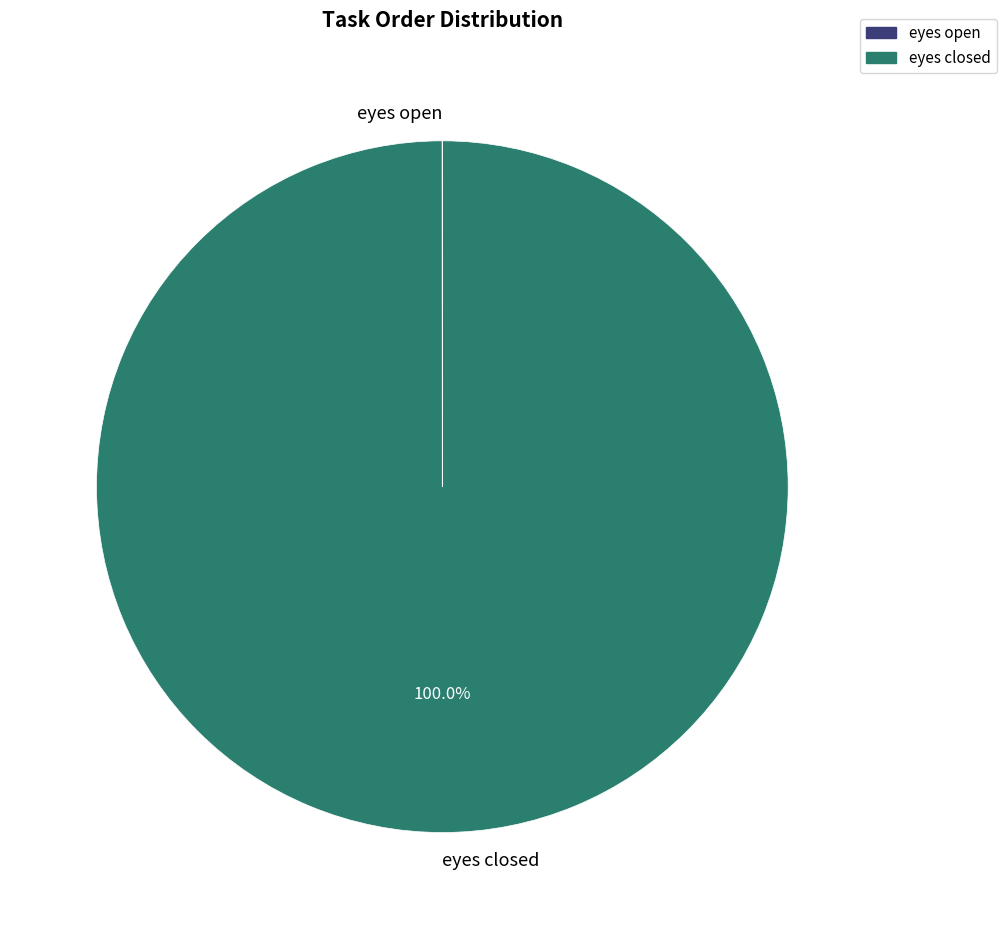

Is there a majority slice in this chart?

Yes